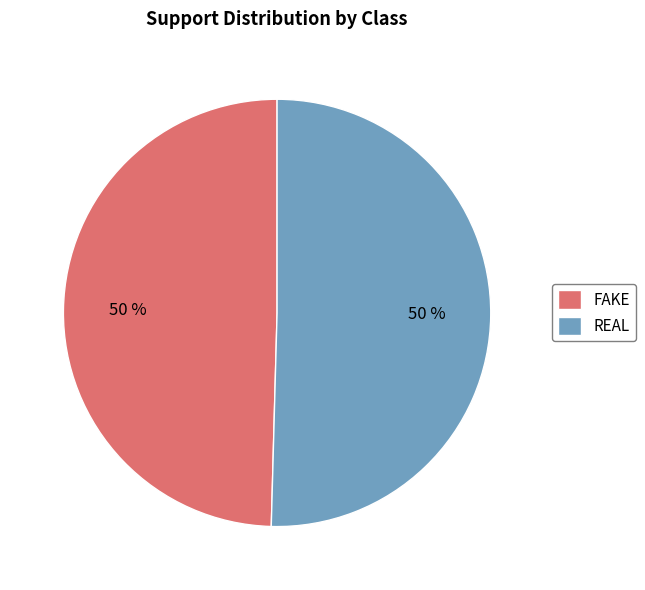

True or false: REAL accounts for 43% of the total.

False